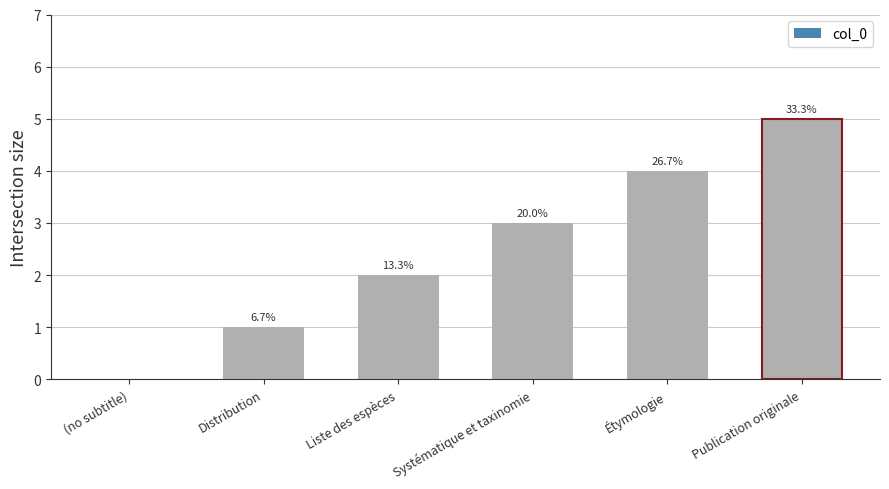

How many values are between 1 and 4?

4